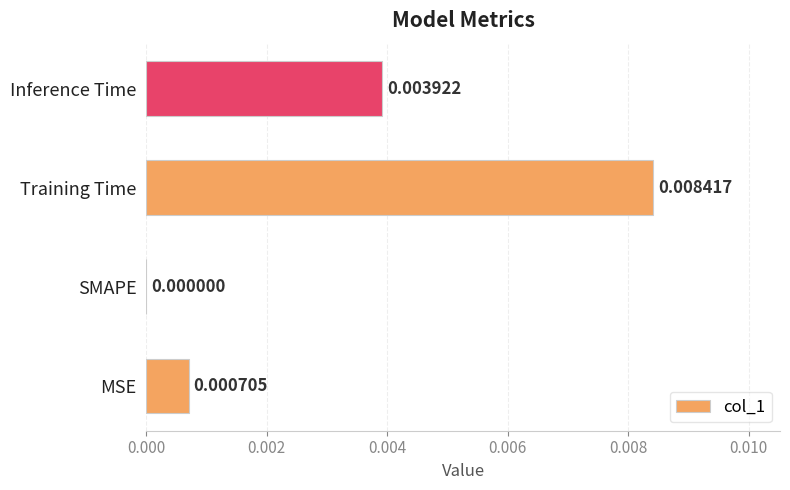

Which category has the highest value across all series?

Training Time